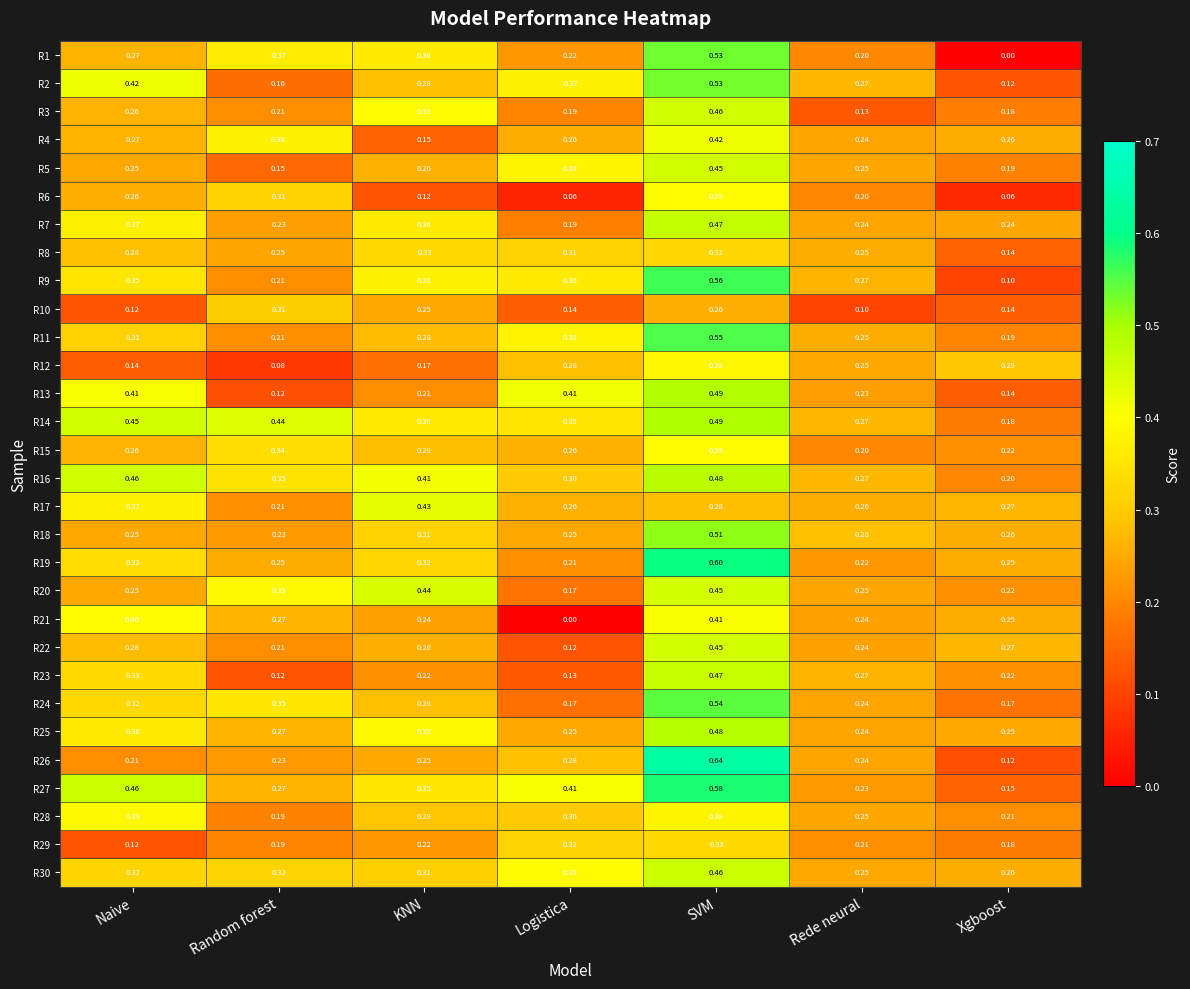

Which category has the highest value in the R20 series?

SVM